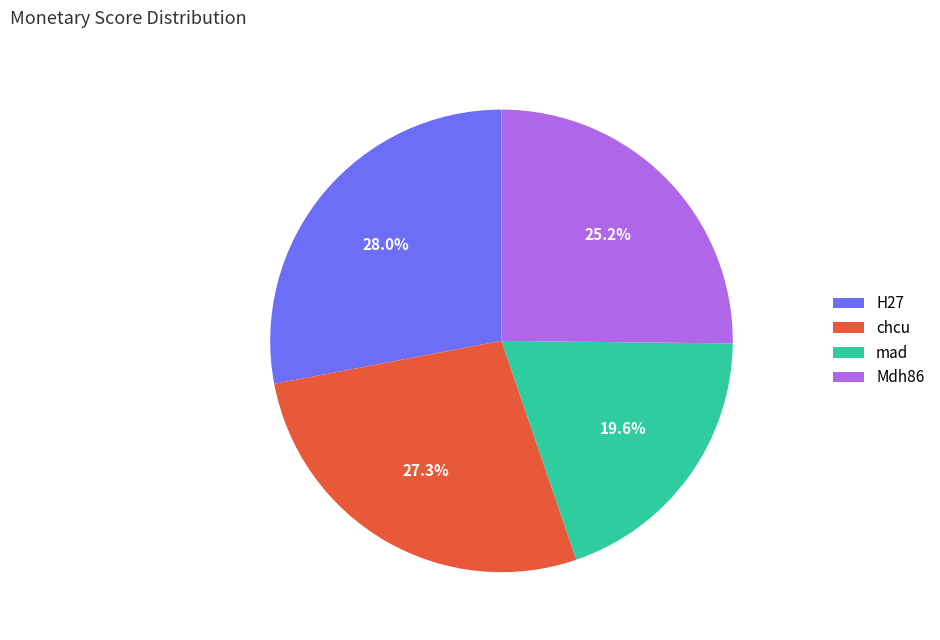

What percentage do Mdh86 and H27 together represent?

53.1%